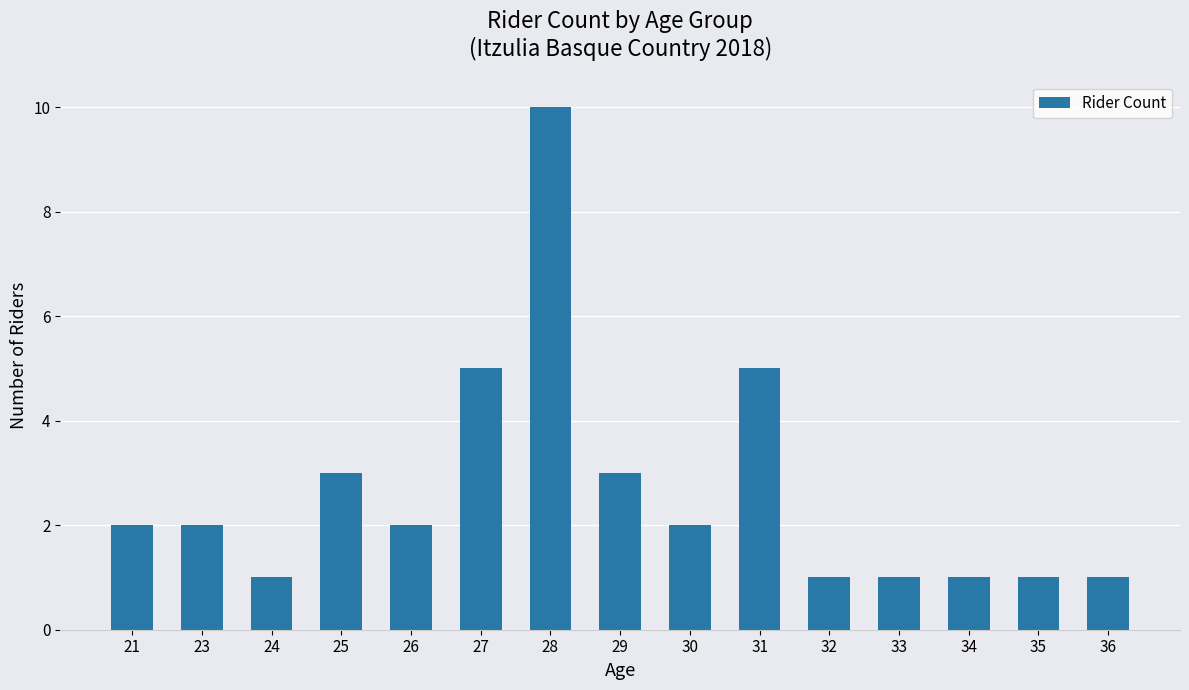

What is the difference between the values at 31 and 23?

3